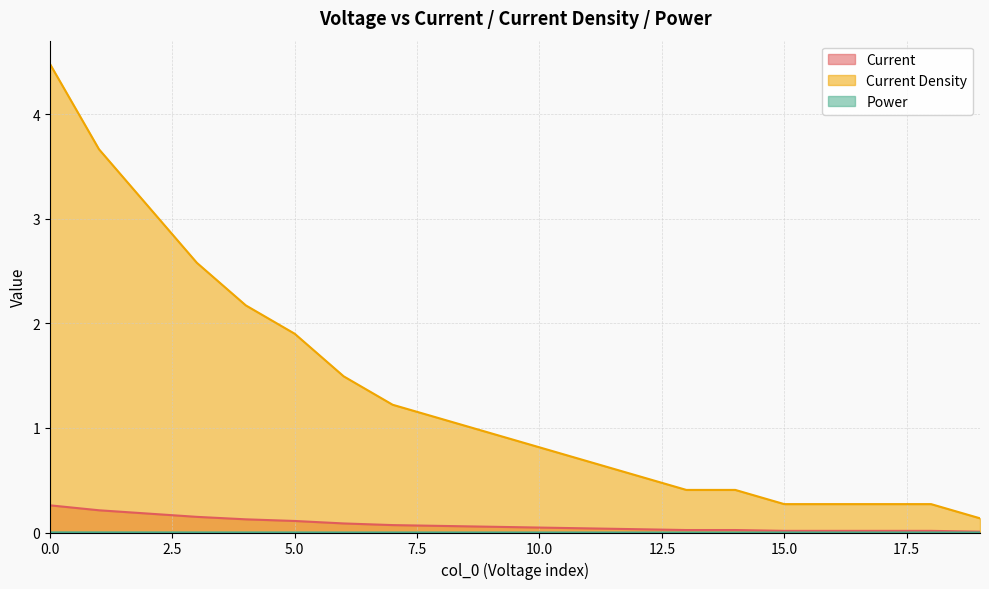

Does the chart display data point markers on the line(s)?

No